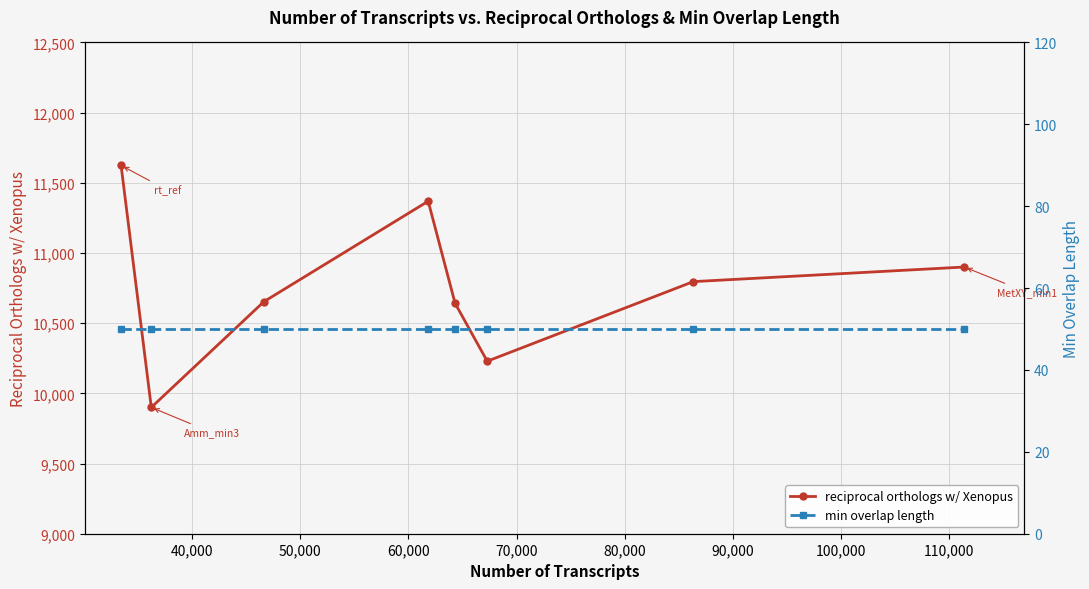

What is the minimum value for min overlap length?

50